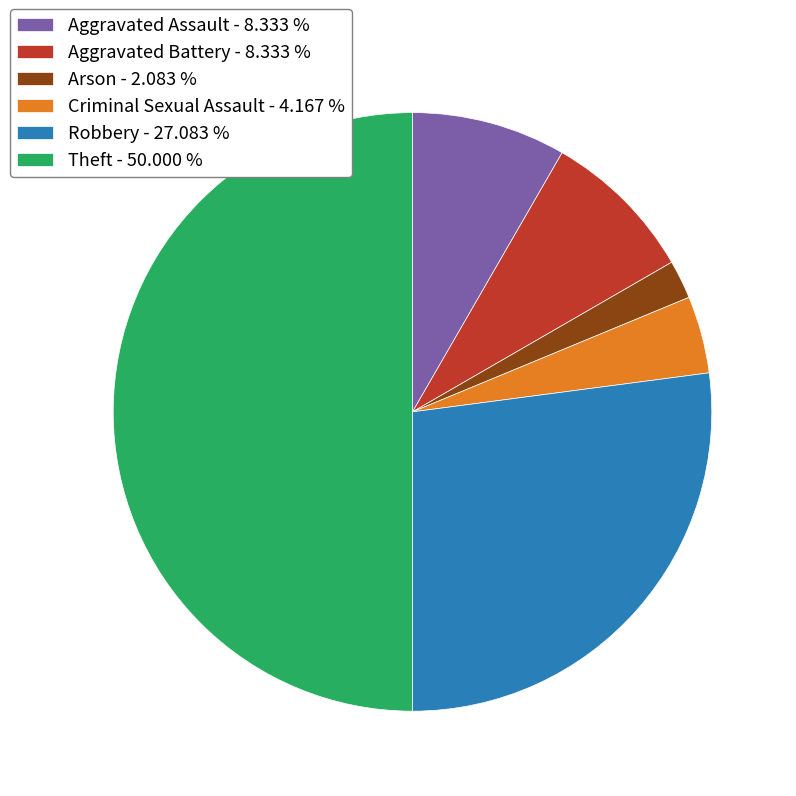

Which category has the biggest portion of the pie?

Theft